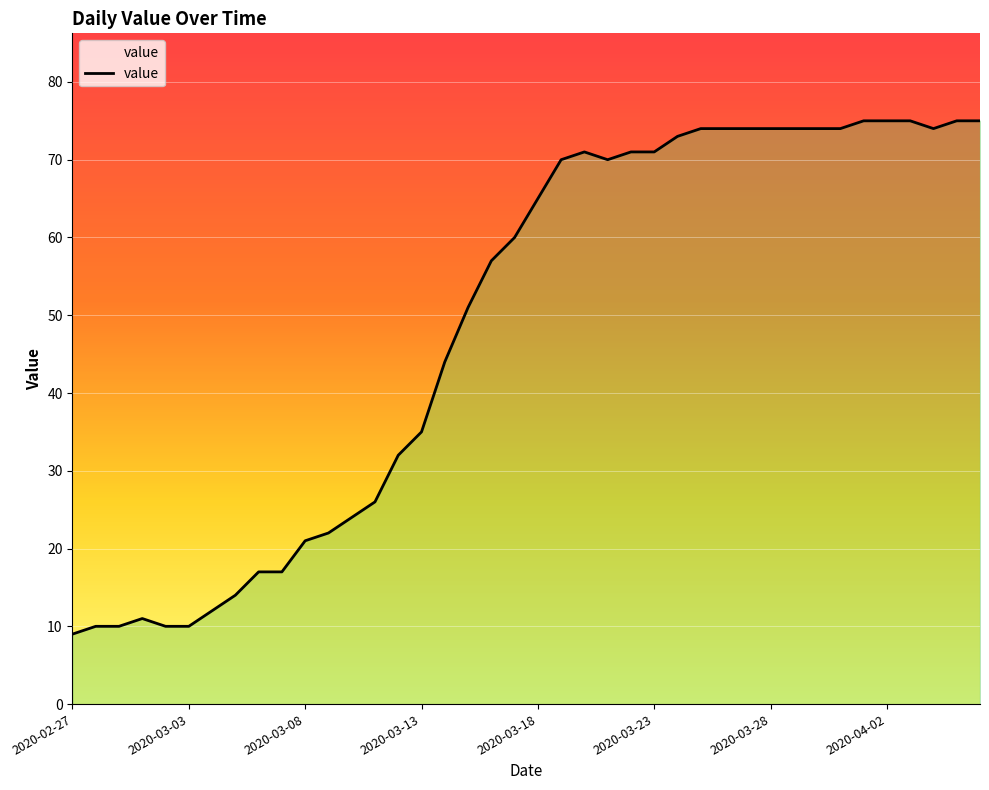

What is the greatest value displayed?

75